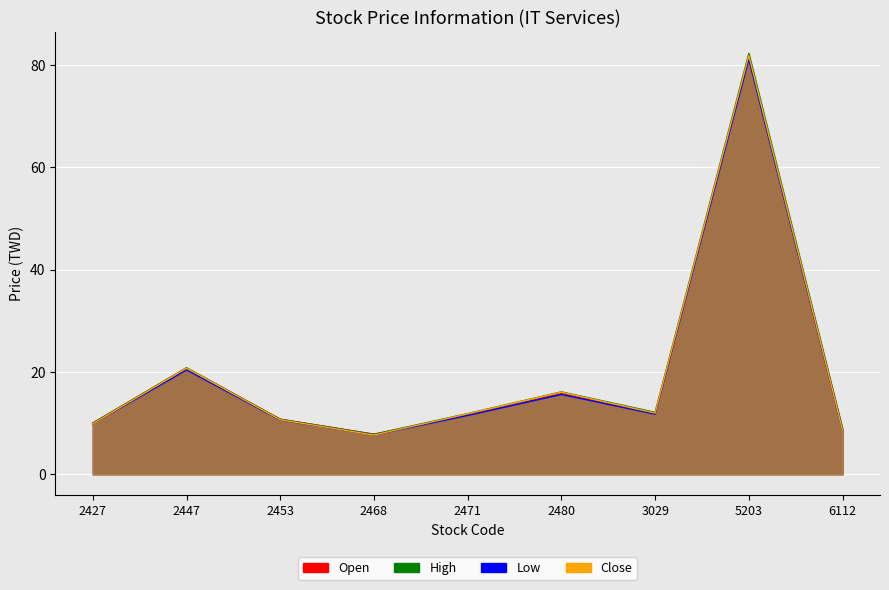

In Open, how many points are lower than both neighbors (excluding endpoints)?

2